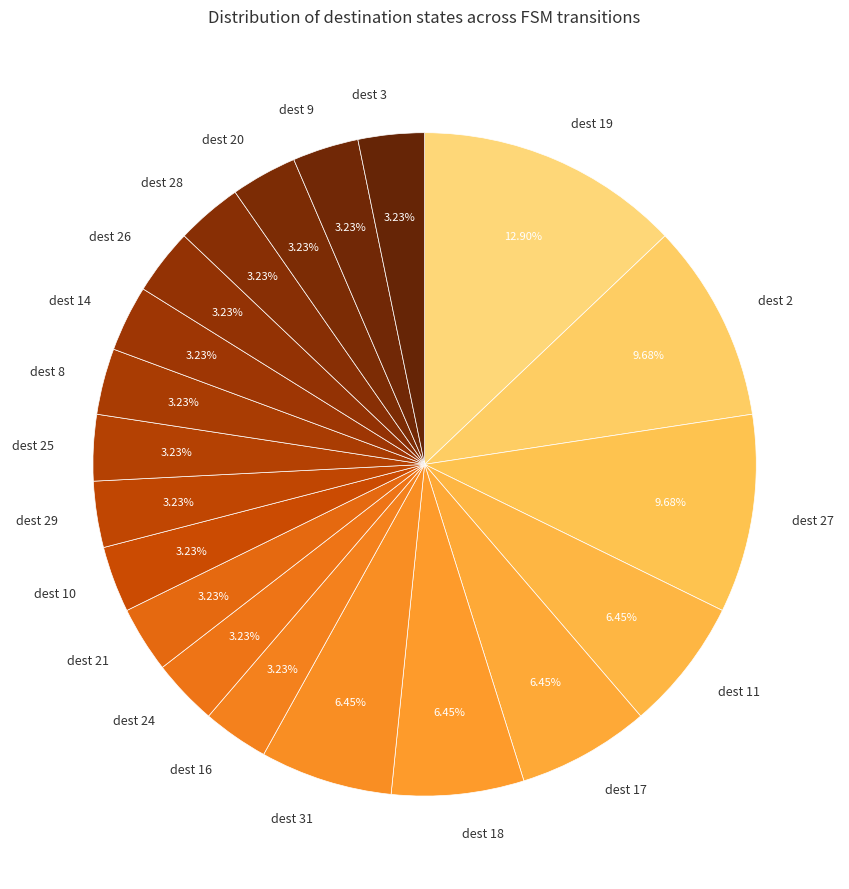

How many slices are in this pie chart?

20